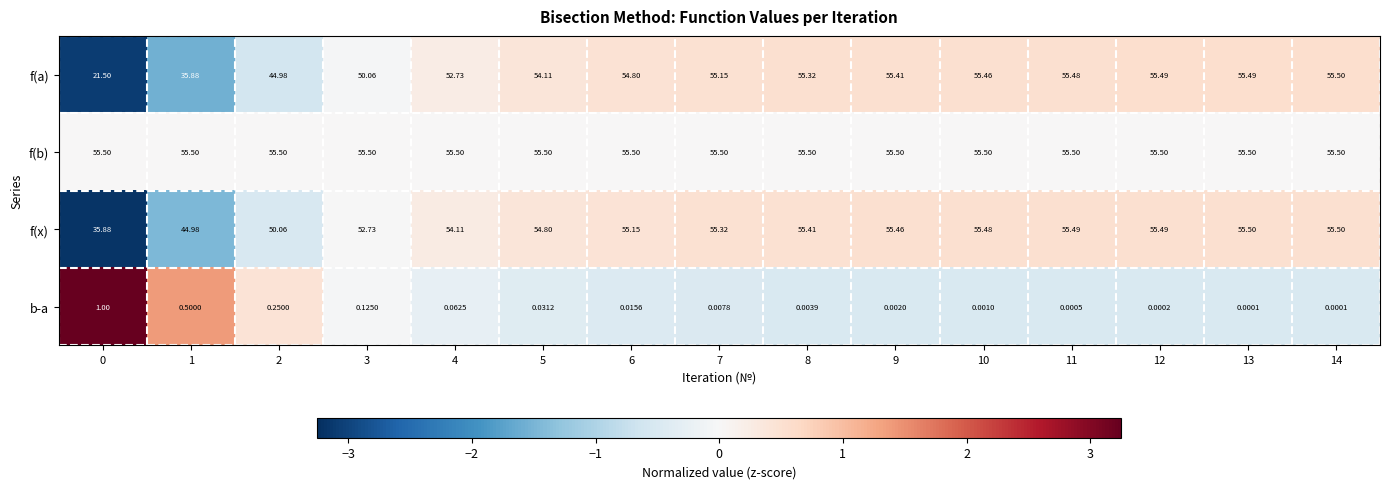

Which series has the widest spread of values?

f(a)